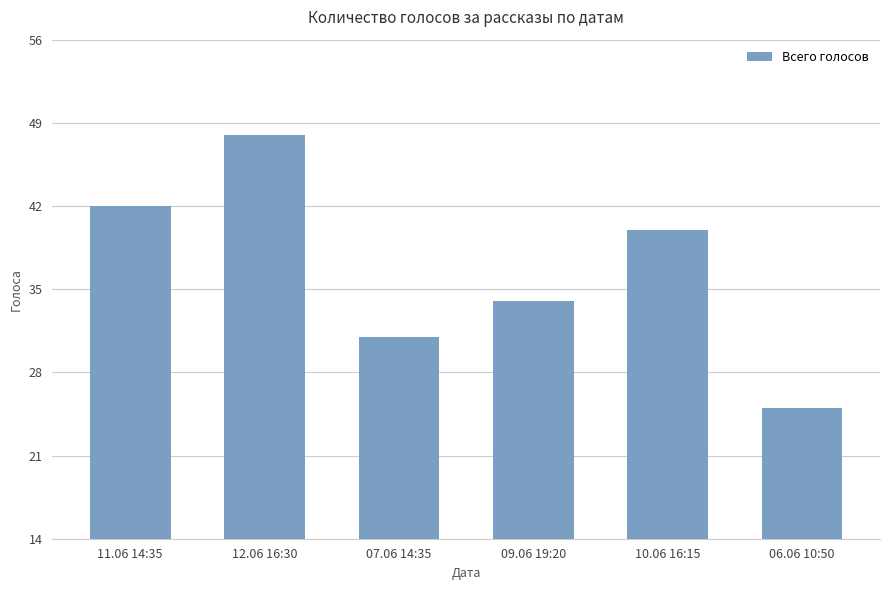

List the labels in order of value, largest first.

12.06 16:30, 11.06 14:35, 10.06 16:15, 09.06 19:20, 07.06 14:35, 06.06 10:50